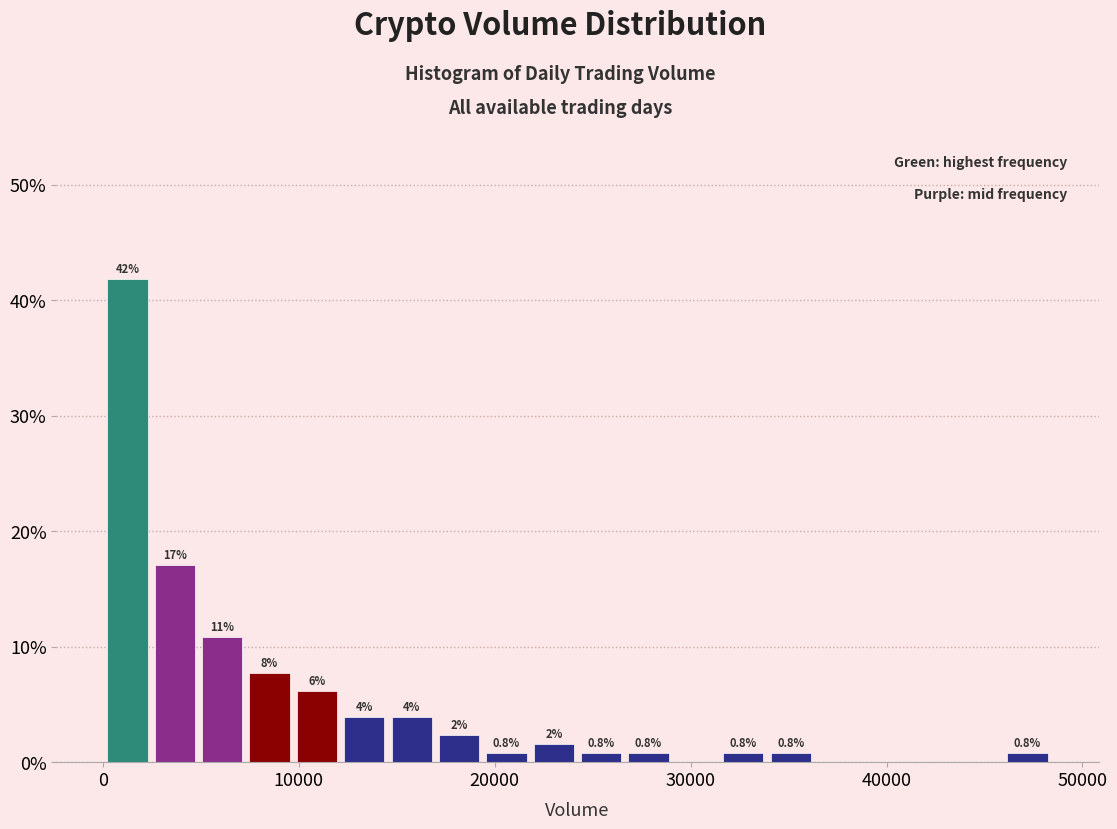

Read against the x-axis, roughly where is the centre of the tallest bar?

1000